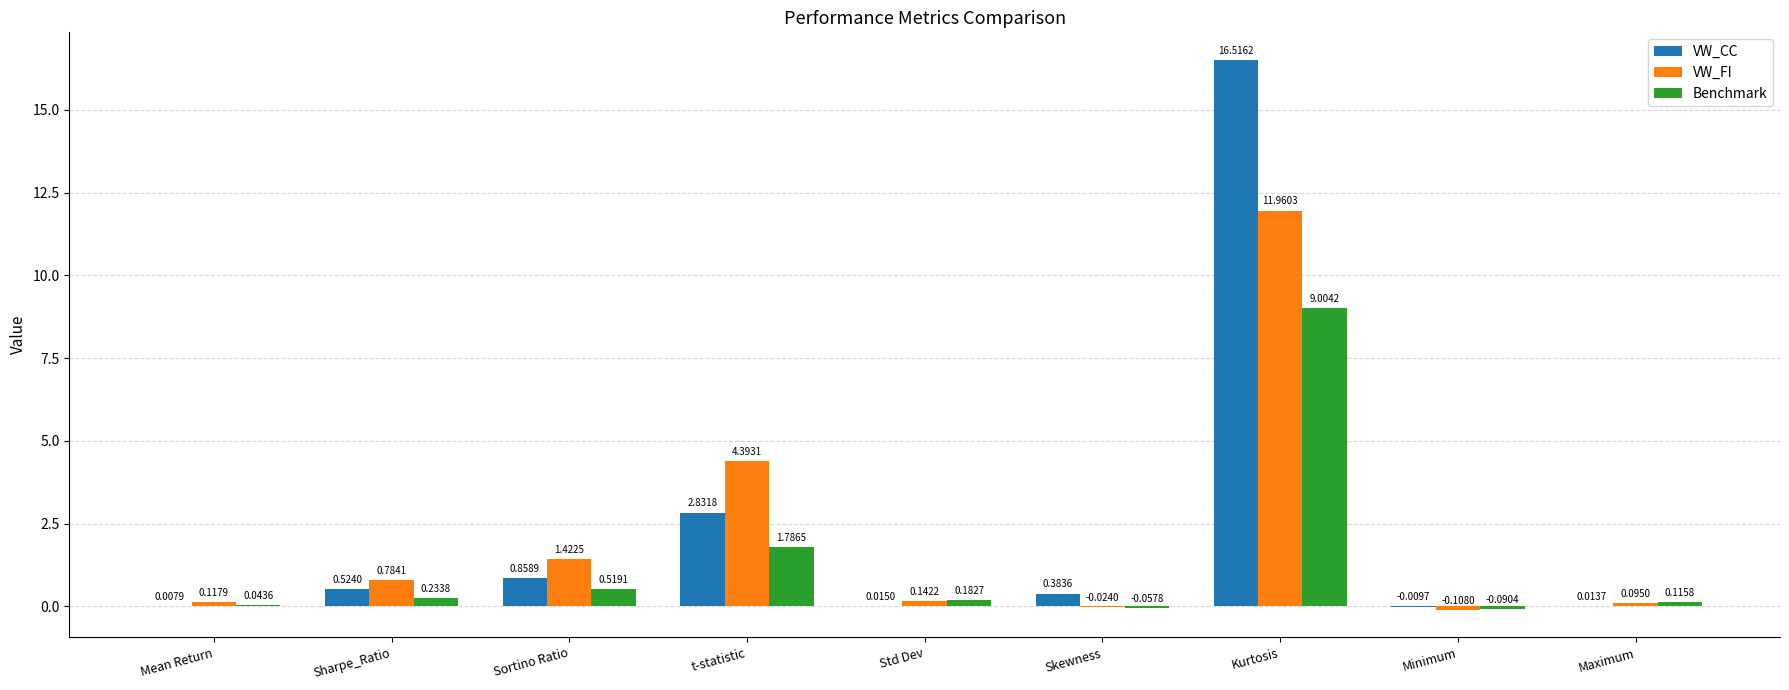

Which series has the largest total across all categories?

VW_CC